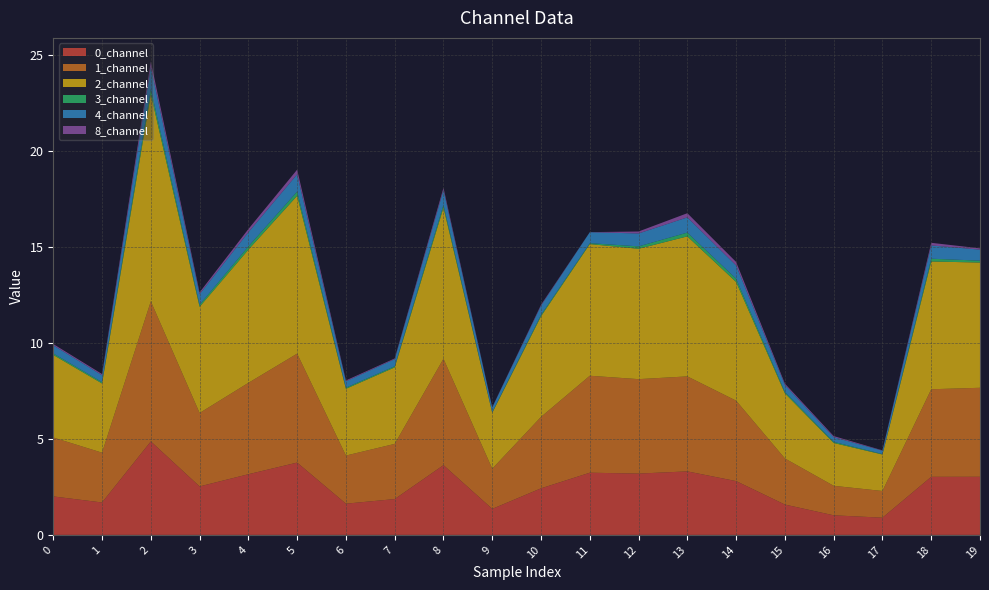

Reading right to left, what are all the values shown in this chart?

0_channel: 3.0	3.0	0.9	1.0	1.6	2.8	3.3	3.2	3.2	2.4	1.4	3.6	1.9	1.6	3.8	3.2	2.5	4.9	1.7	2.0
1_channel: 4.6	4.6	1.4	1.5	2.4	4.2	4.9	4.9	5.0	3.7	2.1	5.5	2.9	2.5	5.7	4.8	3.8	7.3	2.6	3.1
2_channel: 6.5	6.7	1.9	2.2	3.4	6.2	7.3	6.8	6.9	5.2	2.9	7.9	4.0	3.5	8.2	6.9	5.5	10.8	3.6	4.3
3_channel: 0.1	0.1	0.0	0.1	0.1	0.2	0.2	0.1	0.0	0.1	0.0	0.1	0.1	0.1	0.2	0.2	0.1	0.3	0.1	0.1
4_channel: 0.6	0.7	0.2	0.2	0.4	0.7	0.8	0.7	0.6	0.5	0.2	0.8	0.4	0.3	0.9	0.7	0.6	1.1	0.4	0.4
8_channel: 0.1	0.1	0.0	0.1	0.1	0.2	0.2	0.1	0.0	0.0	0.0	0.1	0.0	0.0	0.2	0.2	0.1	0.3	0.1	0.1